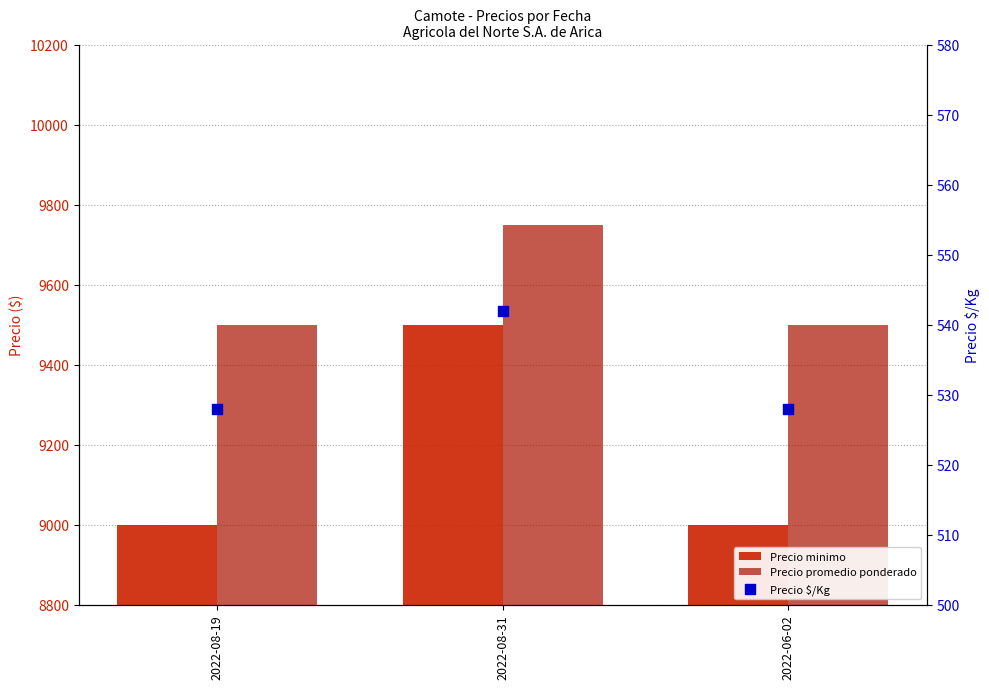

At which category is the sum across all series the highest?

2022-08-31